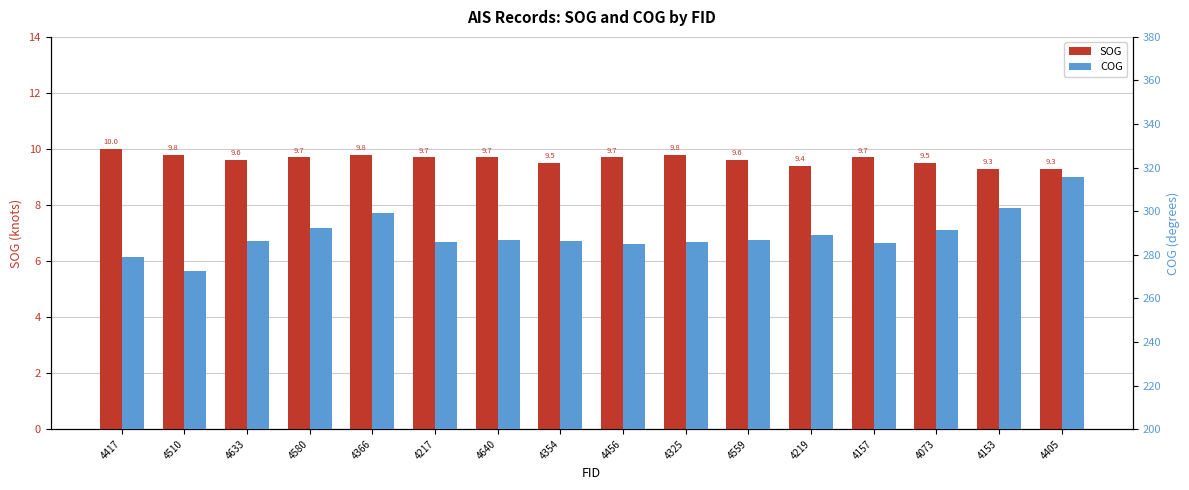

Are the bars grouped side by side (vs. stacked)?

Yes